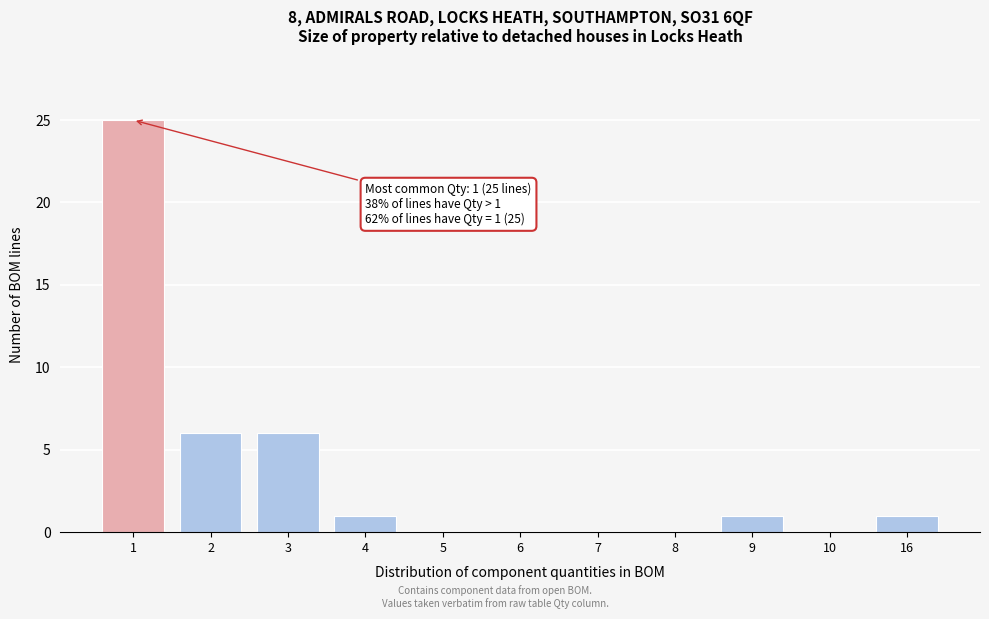

Reading left to right, list all the values displayed in this chart.

1=25	2=6	3=6	4=1	5=0	6=0	7=0	8=0	9=1	10=0	16=1